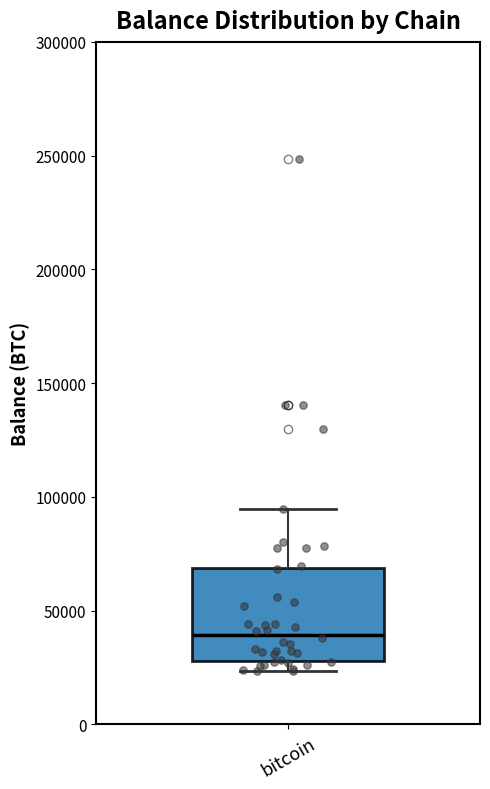

Where does the upper whisker of the box for bitcoin end on the y-axis? The values are not printed on the chart, so give them approximately, as read against the axis.

95000